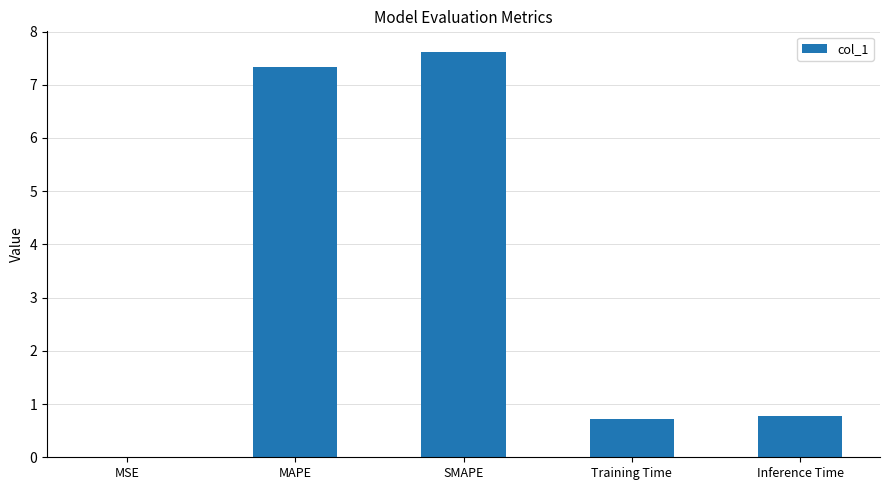

The chart shows a value of 2.6 at SMAPE. True or false?

False